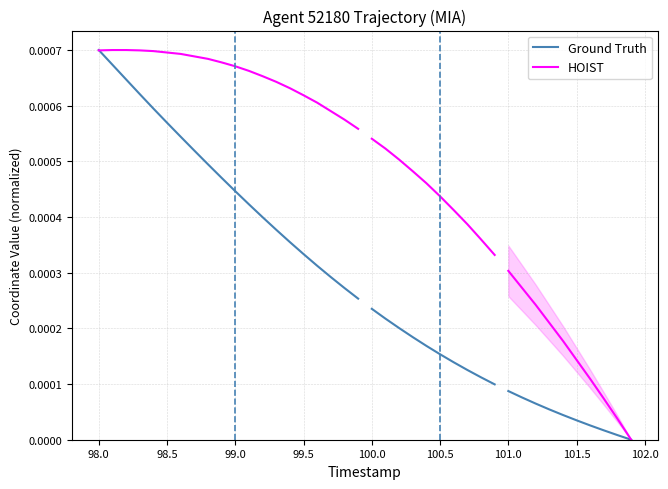

True or false: HOIST and Ground Truth cross at least once.

True